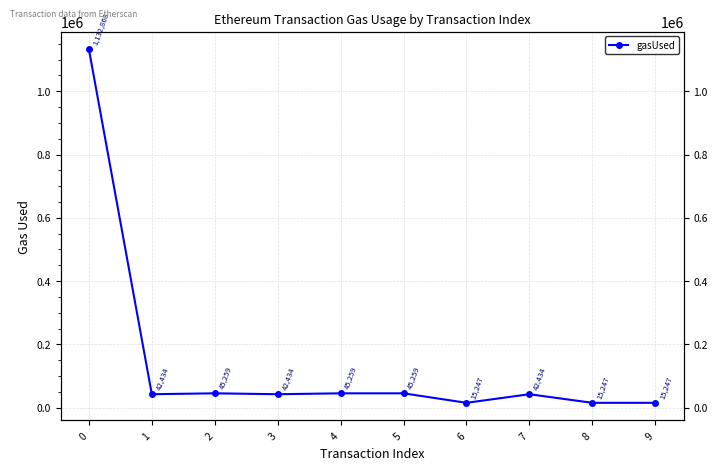

The chart shows a value of 15921 at 2. True or false?

False